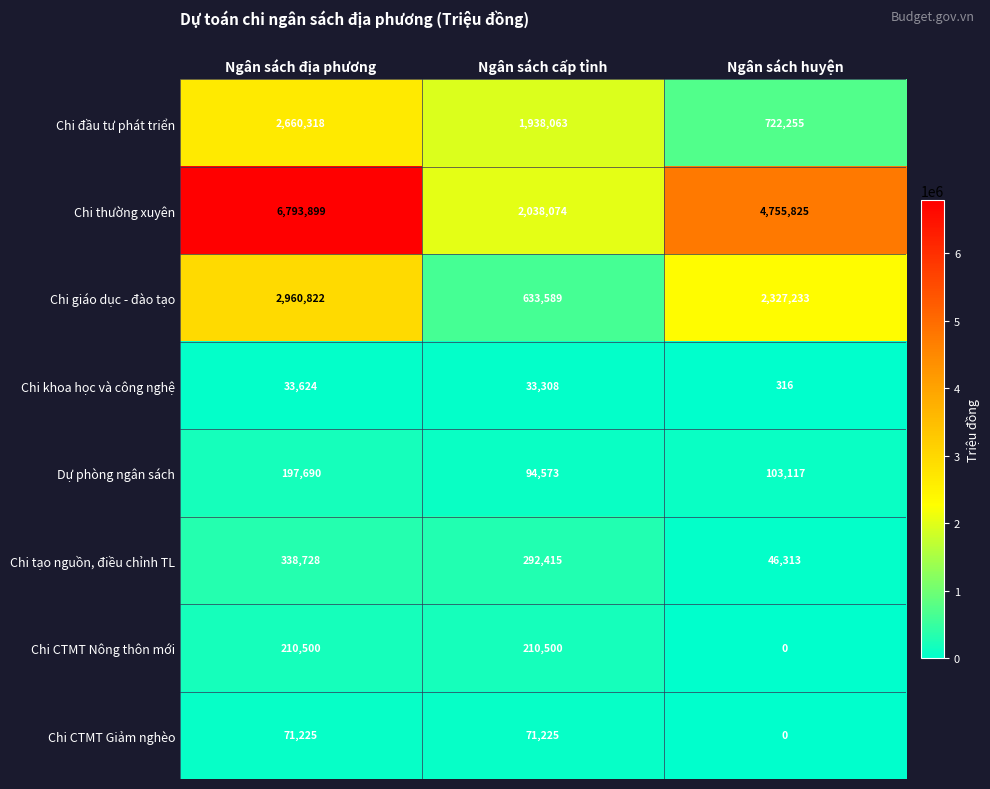

Is it true that Chi tạo nguồn, điều chỉnh TL equals 578359 at Ngân sách địa phương?

False